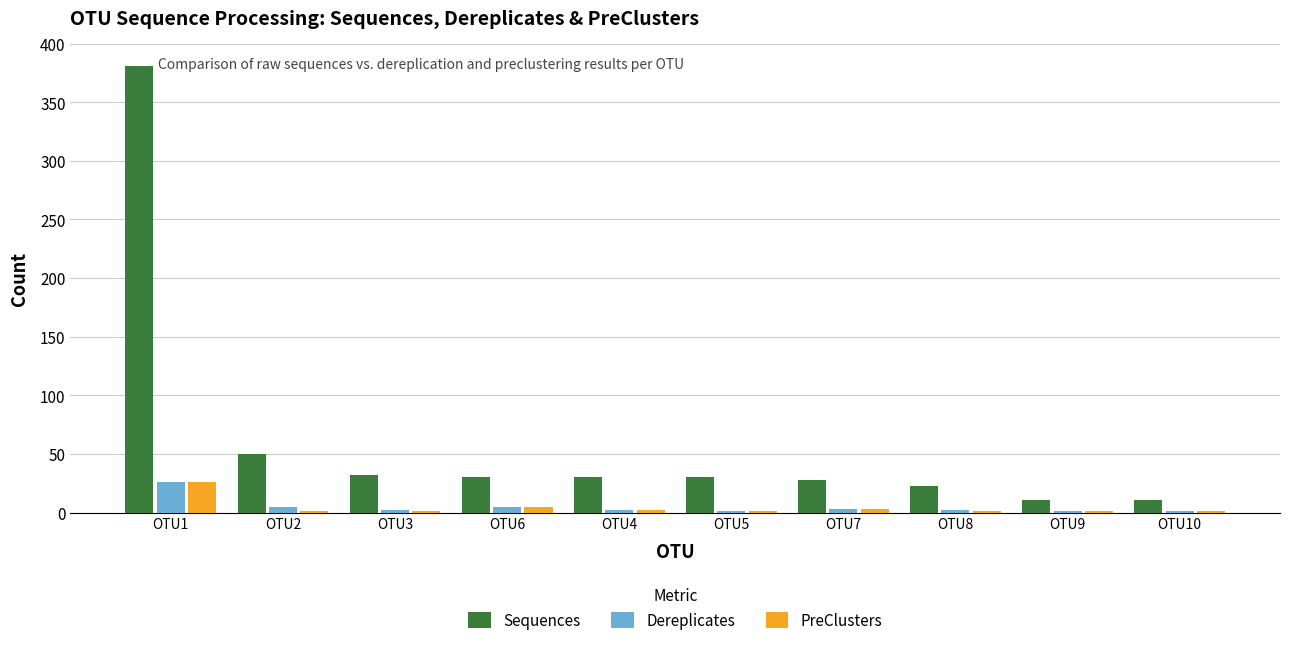

What is the highest value of the PreClusters series?

26